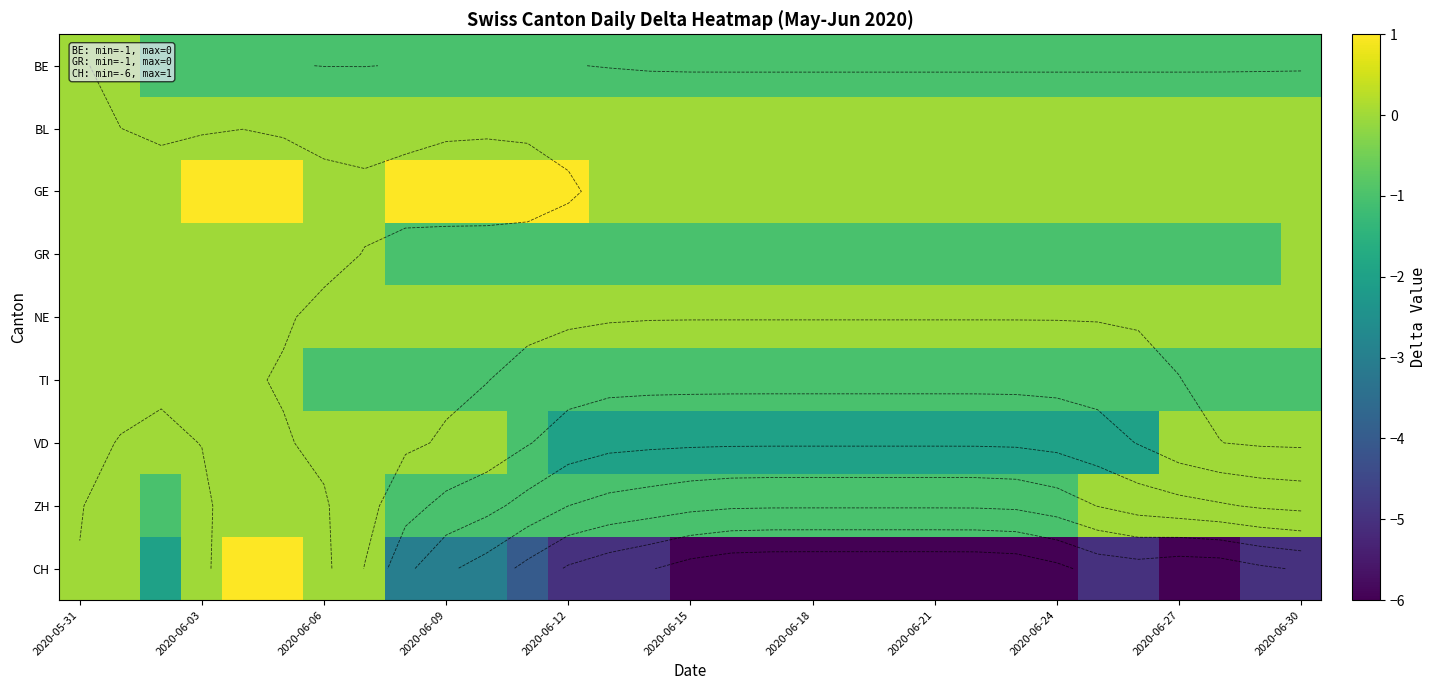

Which series has the largest total across all categories?

GE